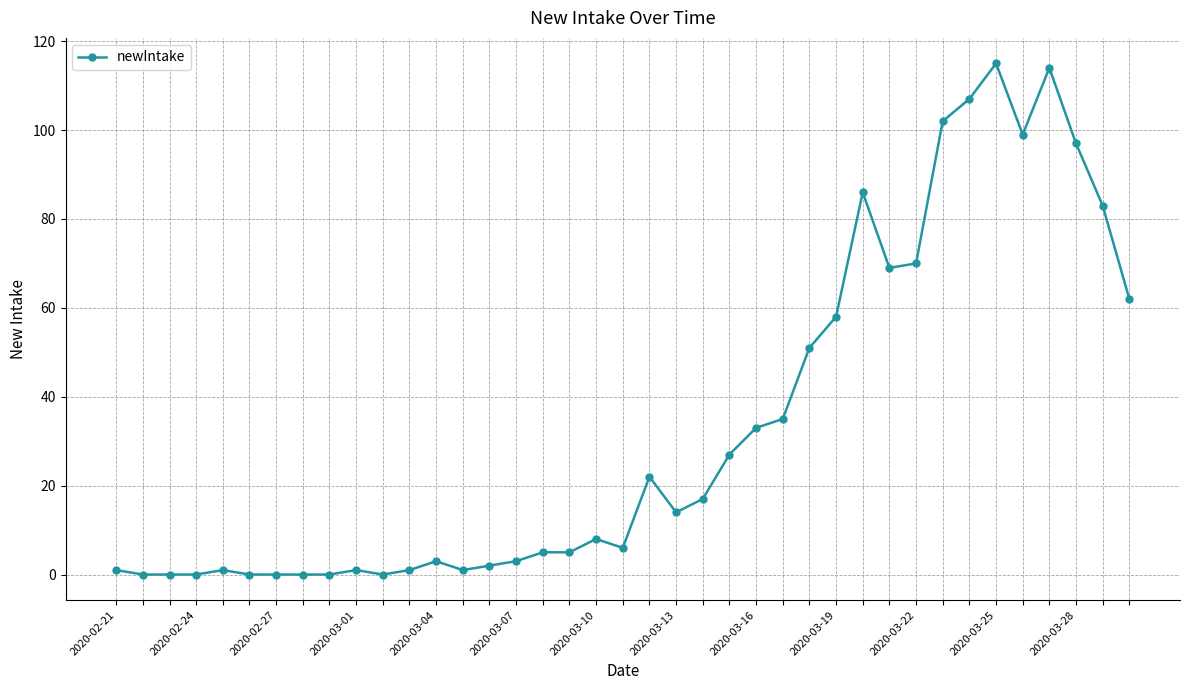

How many series are shown in this chart?

1